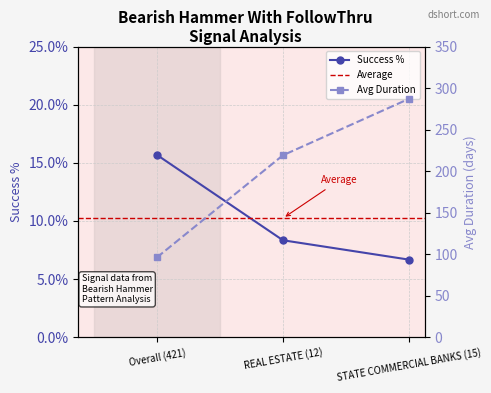

What is the label of the 1st point from the right?

STATE COMMERCIAL BANKS (15)